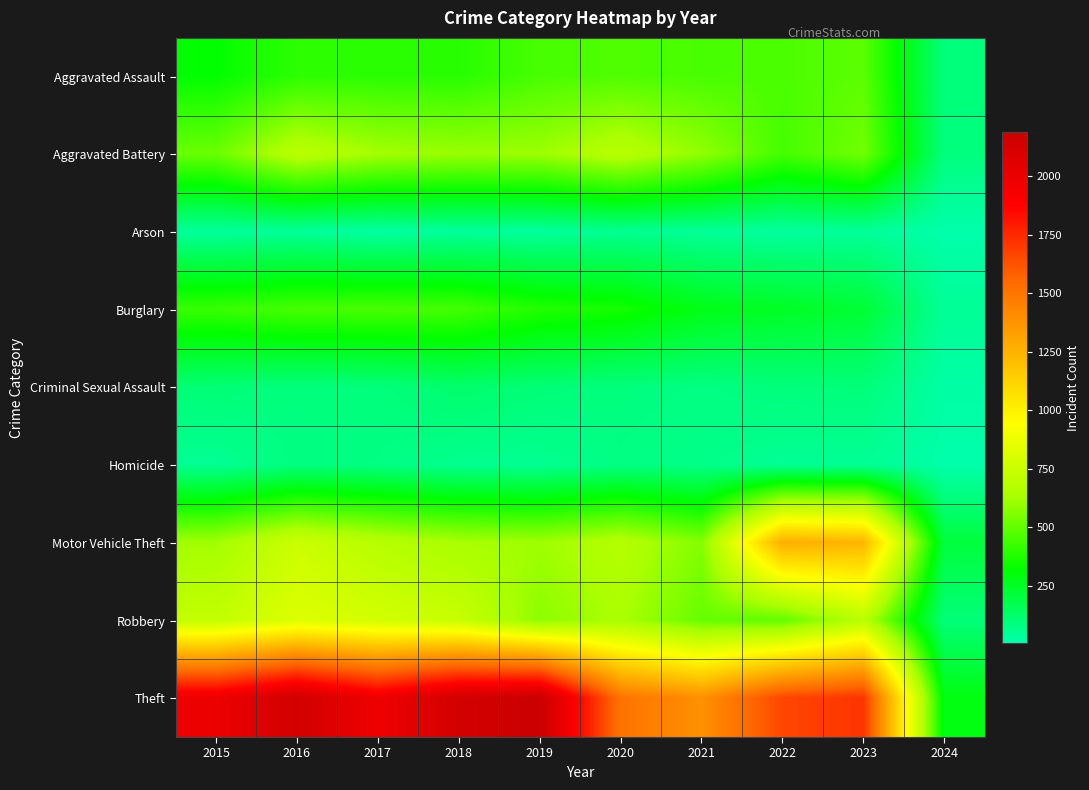

Which series has the largest total across all categories?

Theft